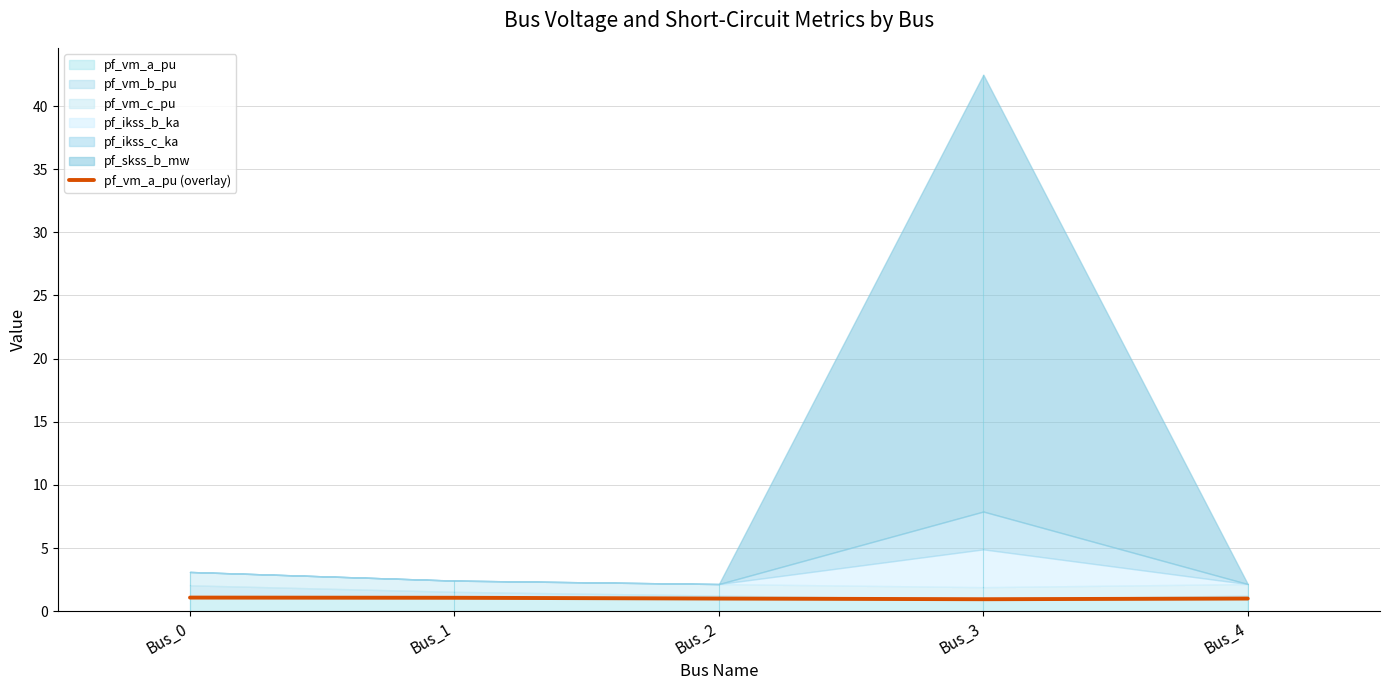

At which category does the data reach its first local valley?

Bus_3